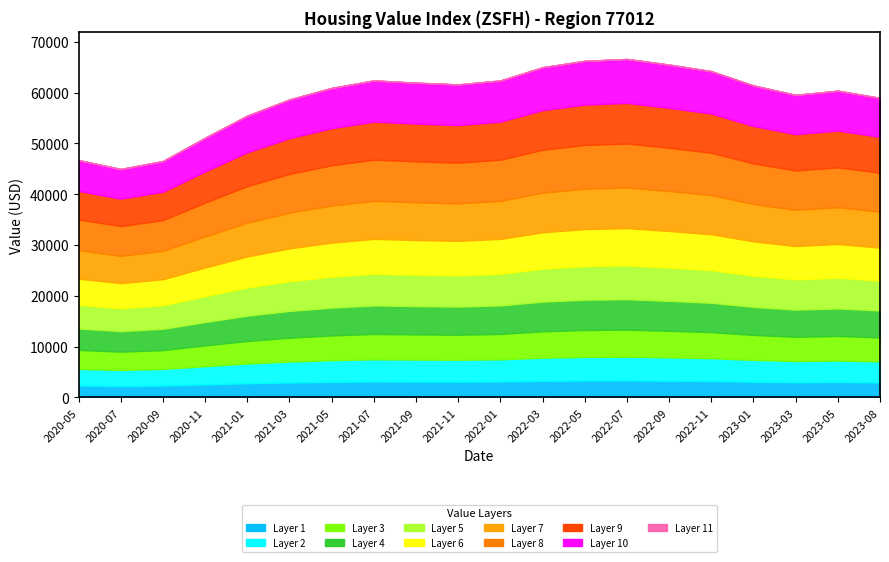

Where is the data nearest to the value 55812?

2021-01